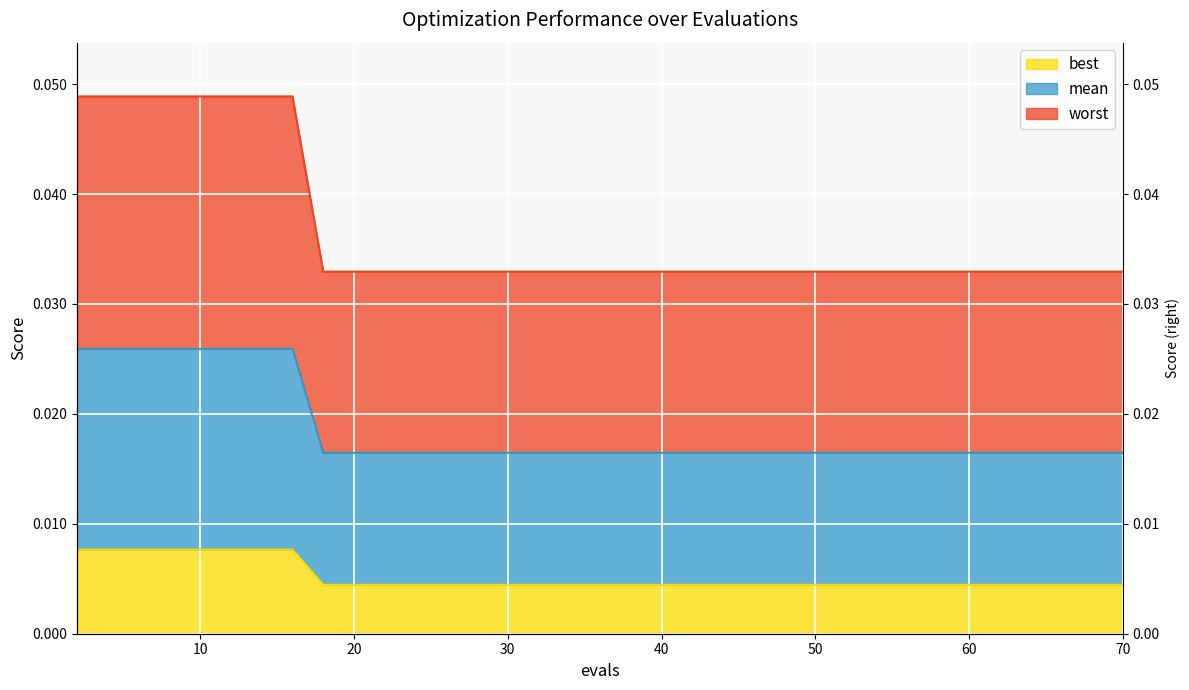

How many lines are shown in the chart?

3